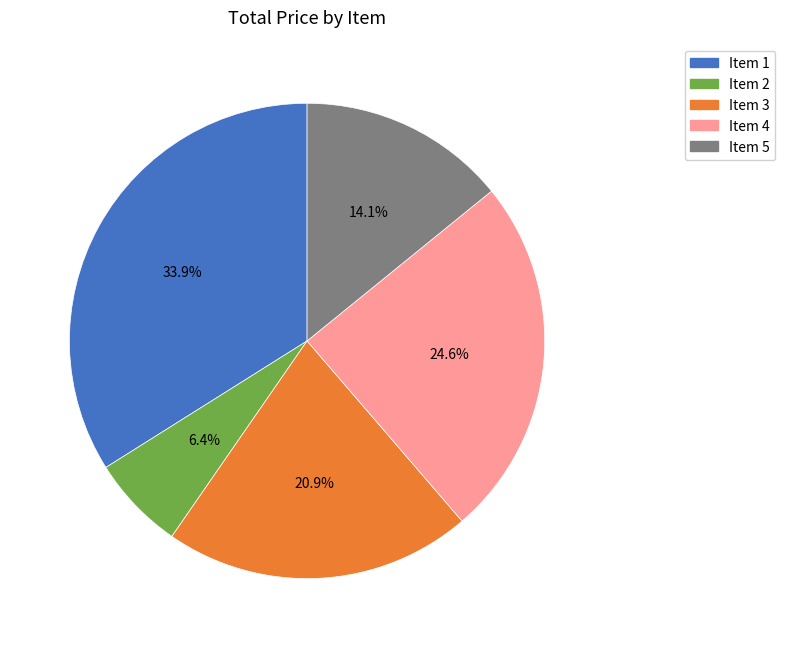

Which slice is the largest?

Item 1